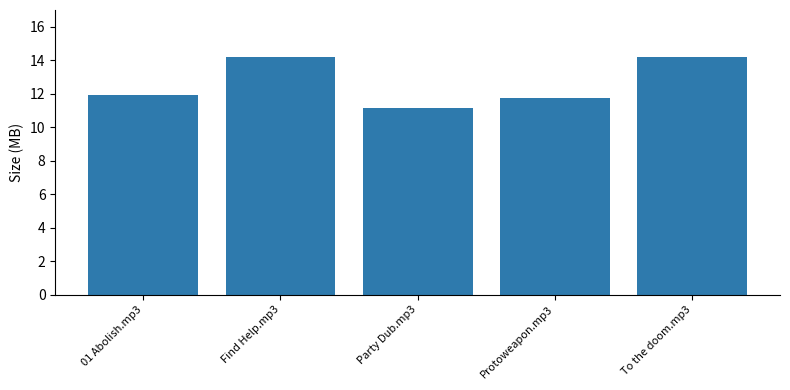

The value at To the doom.mp3 is 14.2. True or false?

True